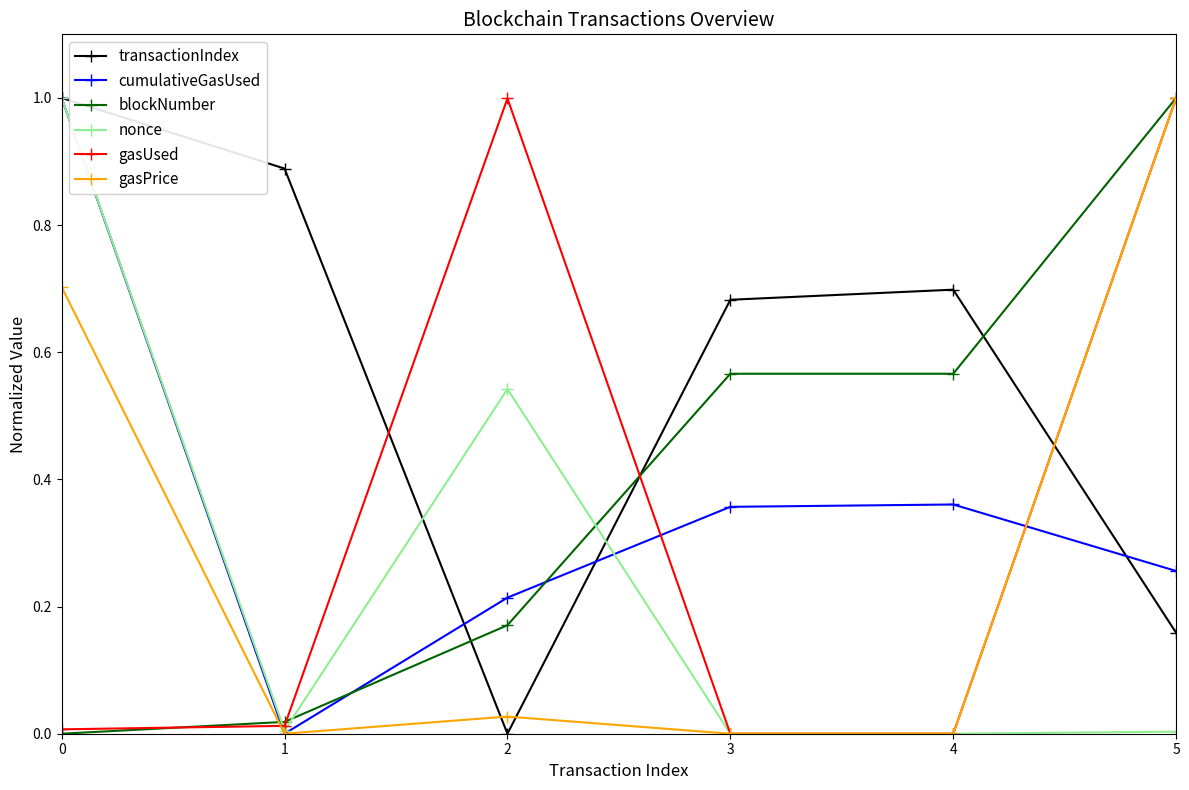

Between 1 and 4, which series saw the biggest shift?

blockNumber